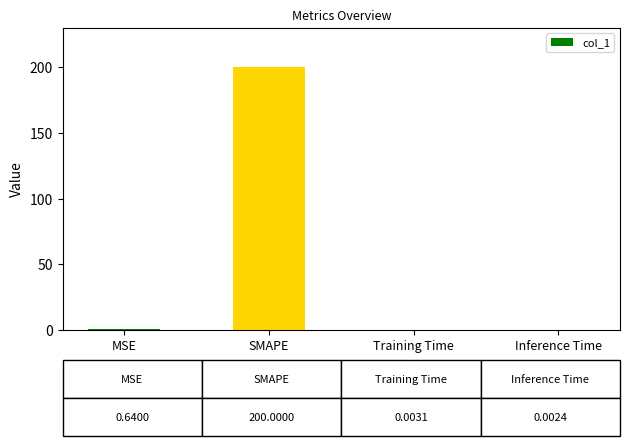

At which category does the chart reach its peak across all series?

SMAPE